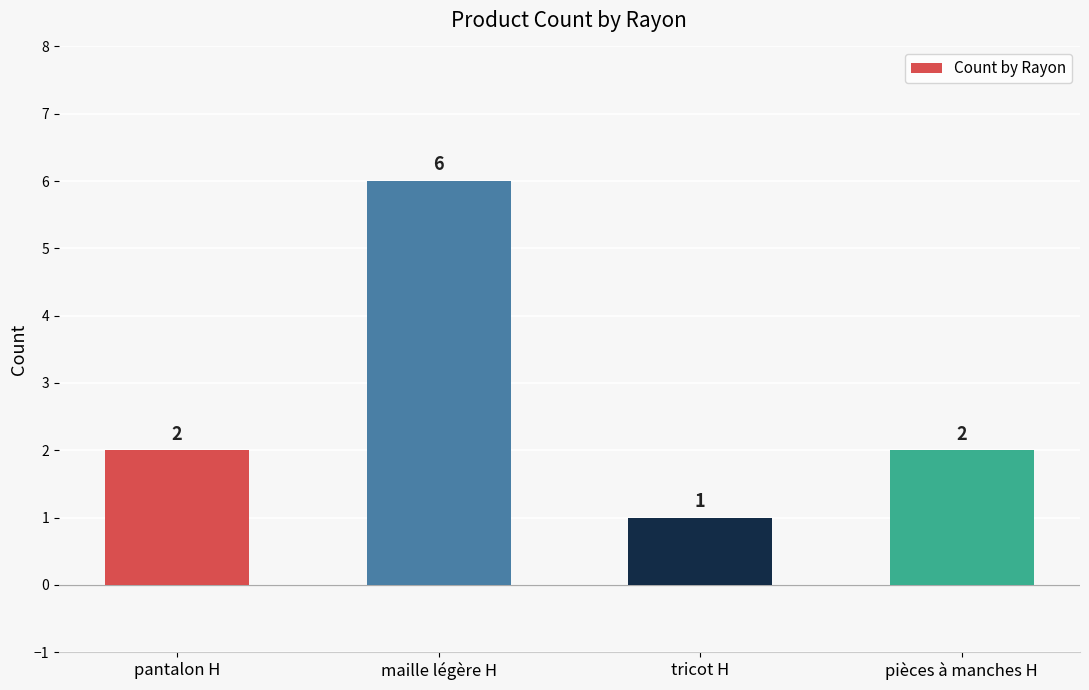

What is the label of the 2nd bar from the right?

tricot H